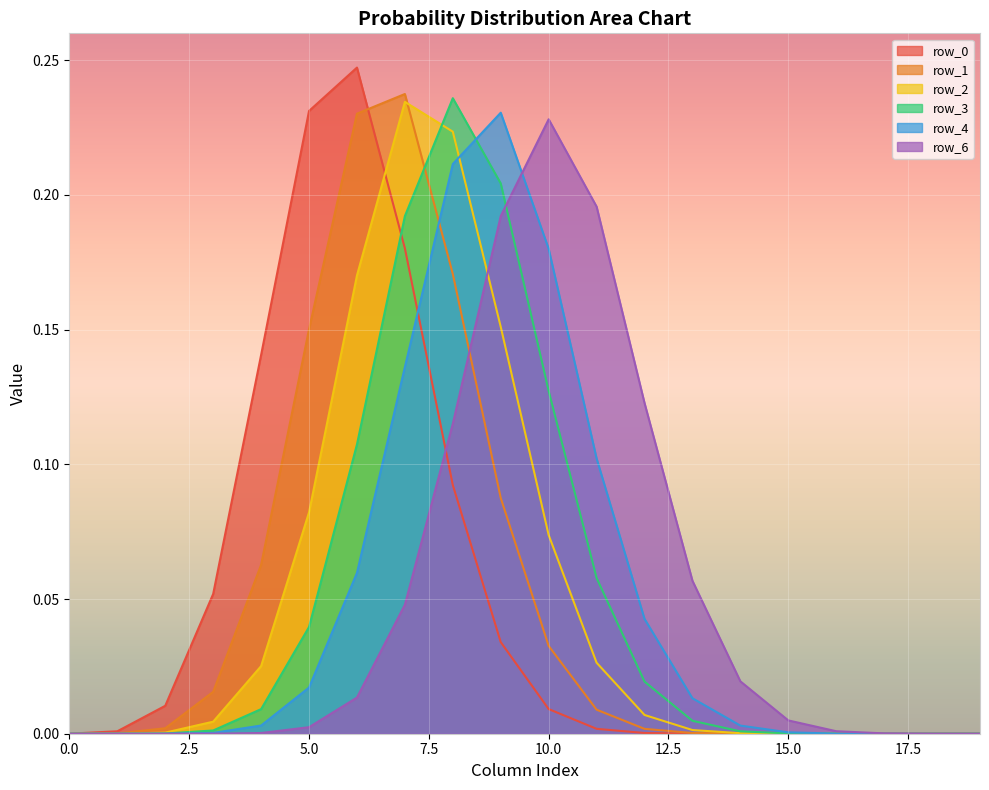

True or false: row_0 has a value of 0.0 at 15.0.

True